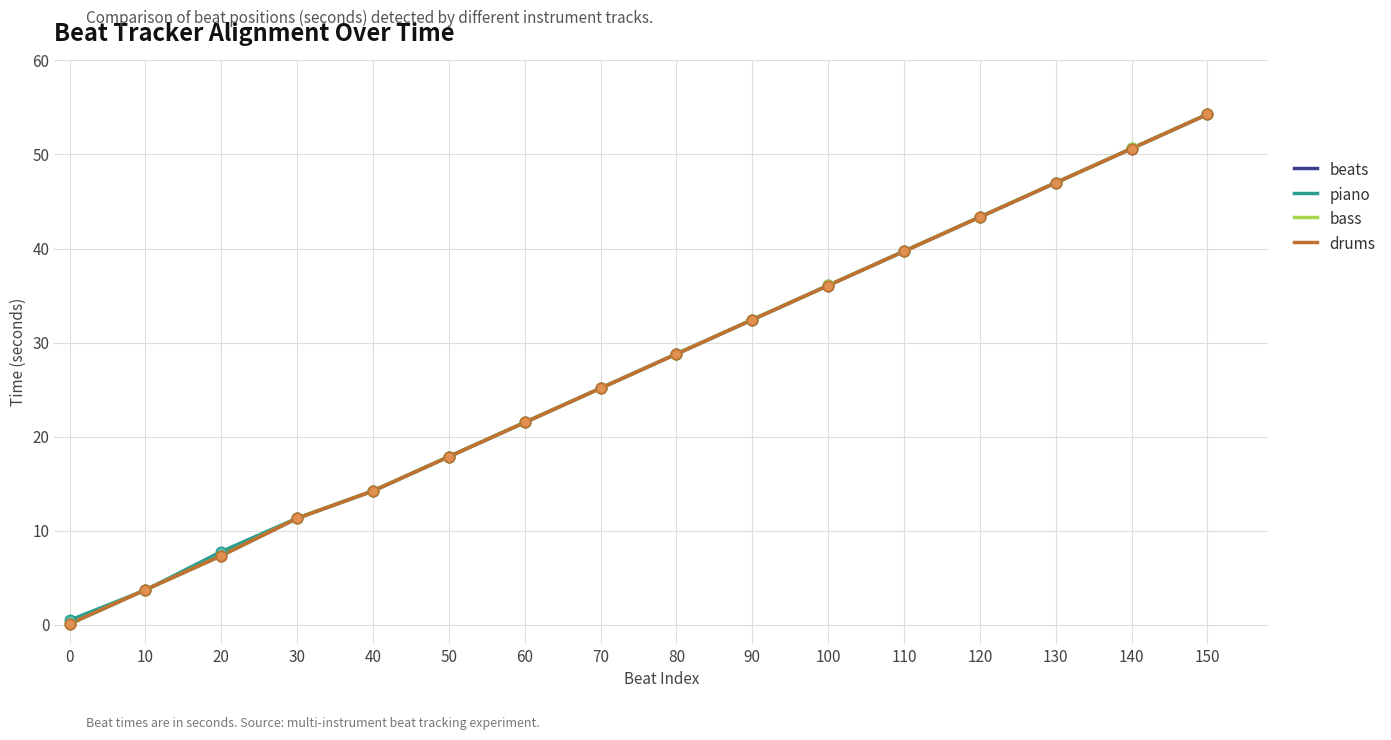

Is this an area chart (filled region under the line)?

No